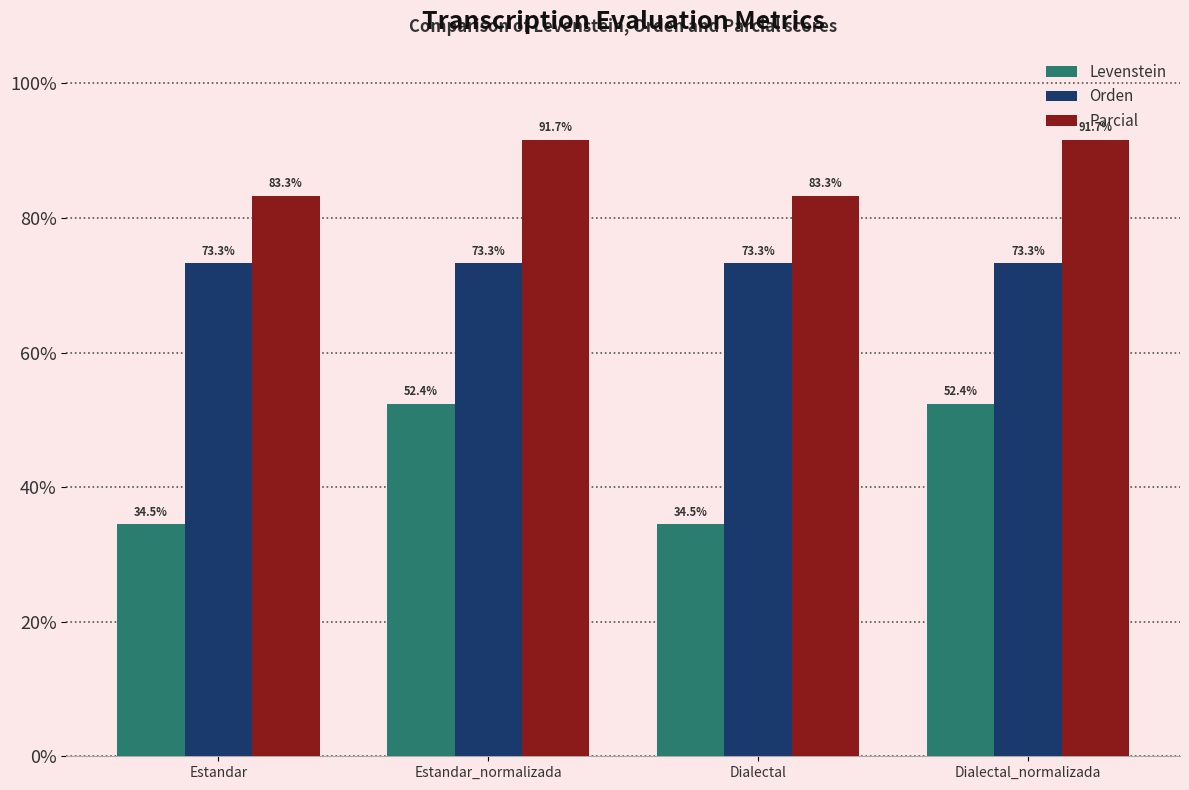

How many data points does each series have?

4